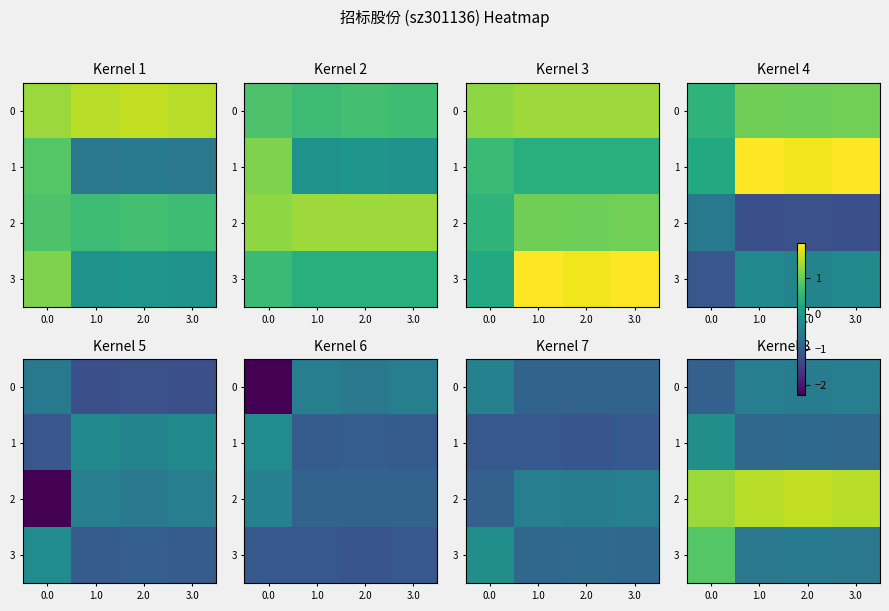

Which has a higher value, 1.0 or 3.0?

1.0